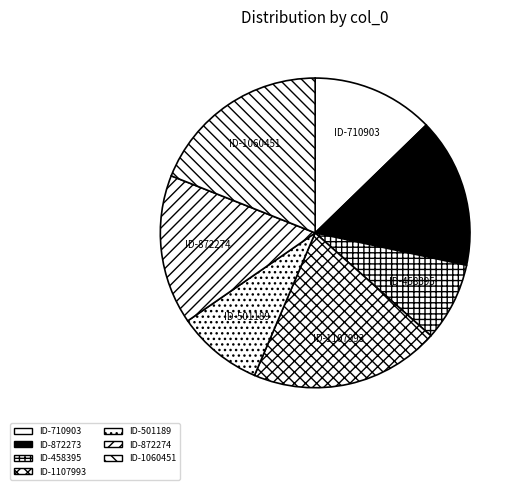

Is there a majority slice in this chart?

No